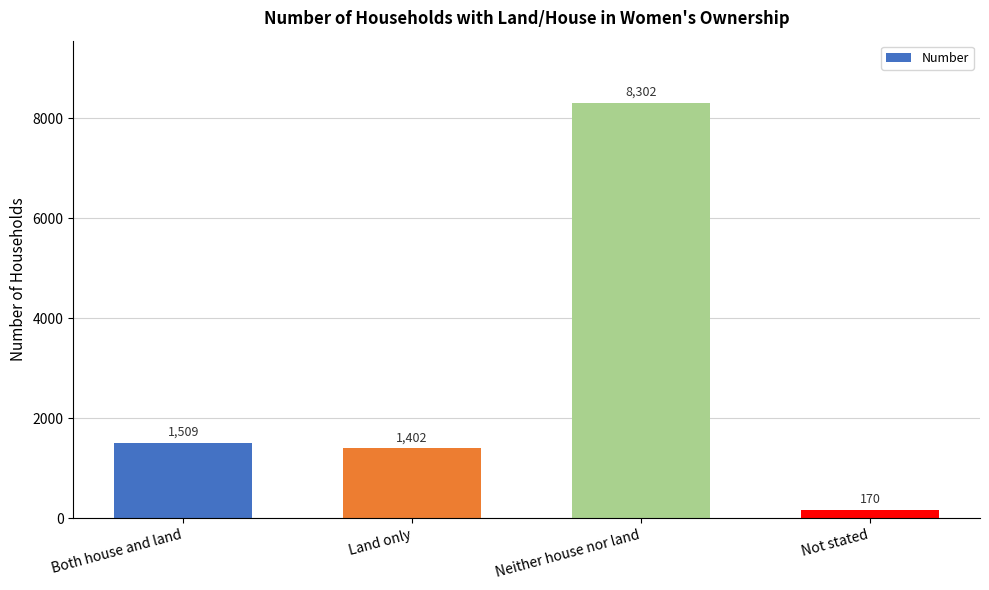

Rank the categories by value from highest to lowest.

Neither house nor land, Both house and land, Land only, Not stated